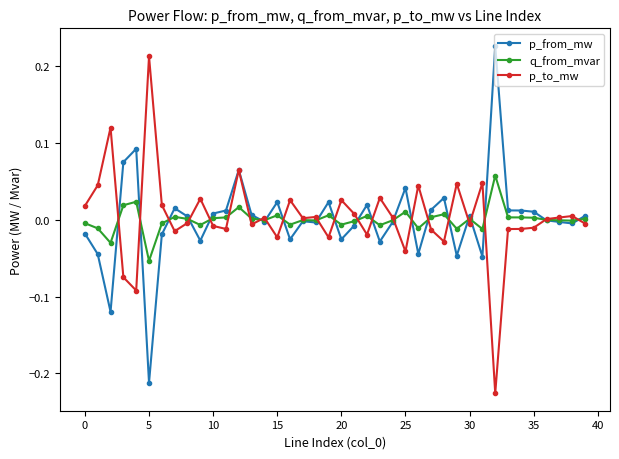

True or false: p_to_mw has more than 2 interior local peaks.

True